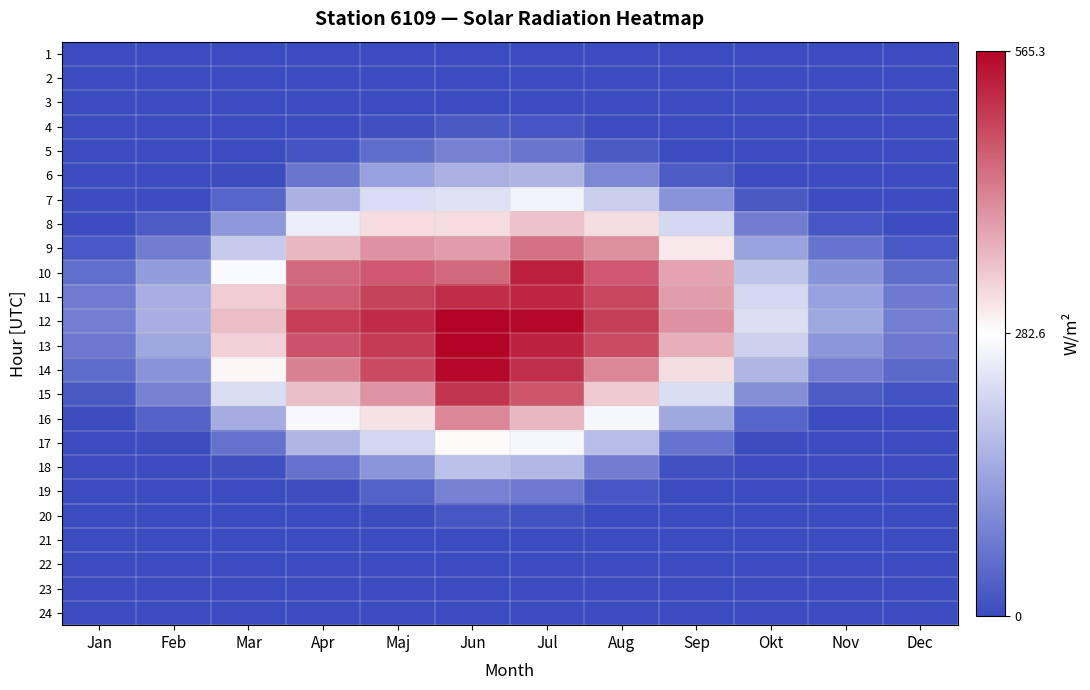

Reading left to right, list all the values displayed in this chart.

1: Jan=0.0	Feb=0.0	Mar=0.0	Apr=0.0	Maj=0.0	Jun=0.0	Jul=0.0	Aug=0.0	Sep=0.0	Okt=0.0	Nov=0.0	Dec=0.0
2: Jan=0.0	Feb=0.0	Mar=0.0	Apr=0.0	Maj=0.0	Jun=0.0	Jul=0.0	Aug=0.0	Sep=0.0	Okt=0.0	Nov=0.0	Dec=0.0
3: Jan=0.0	Feb=0.0	Mar=0.0	Apr=0.0	Maj=0.0	Jun=0.9	Jul=0.3	Aug=0.0	Sep=0.0	Okt=0.0	Nov=0.0	Dec=0.0
4: Jan=0.0	Feb=0.0	Mar=0.0	Apr=0.1	Maj=7.3	Jun=23.9	Jul=15.6	Aug=0.9	Sep=0.0	Okt=0.0	Nov=0.0	Dec=0.0
5: Jan=0.0	Feb=0.0	Mar=0.0	Apr=13.4	Maj=53.9	Jun=85.3	Jul=66.6	Aug=24.5	Sep=1.0	Okt=0.0	Nov=0.0	Dec=0.0
6: Jan=0.0	Feb=0.0	Mar=3.8	Apr=66.4	Maj=135.5	Jun=160.8	Jul=167.3	Aug=96.7	Sep=28.5	Okt=1.1	Nov=0.0	Dec=0.0
7: Jan=0.0	Feb=1.7	Mar=39.9	Apr=159.6	Maj=228.6	Jun=238.3	Jul=264.4	Aug=209.7	Sep=112.9	Okt=23.6	Nov=0.5	Dec=0.0
8: Jan=1.1	Feb=27.6	Mar=120.0	Apr=257.1	Maj=321.8	Jun=320.2	Jul=349.8	Aug=319.2	Sep=220.9	Okt=78.3	Nov=18.3	Dec=1.3
9: Jan=21.5	Feb=77.5	Mar=202.2	Apr=363.9	Maj=405.1	Jun=393.4	Jul=442.4	Aug=408.1	Sep=307.9	Okt=138.5	Nov=65.5	Dec=20.7
10: Jan=56.6	Feb=127.5	Mar=275.1	Apr=452.1	Maj=468.2	Jun=451.0	Jul=533.4	Aug=468.4	Sep=386.3	Okt=192.1	Nov=111.8	Dec=54.9
11: Jan=76.6	Feb=156.2	Mar=339.4	Apr=465.0	Maj=494.9	Jun=518.3	Jul=526.3	Aug=487.0	Sep=391.7	Okt=222.2	Nov=135.5	Dec=73.8
12: Jan=79.8	Feb=156.0	Mar=355.9	Apr=499.2	Maj=519.1	Jun=565.3	Jul=559.1	Aug=498.1	Sep=405.3	Okt=233.5	Nov=145.4	Dec=80.0
13: Jan=72.6	Feb=144.3	Mar=334.1	Apr=476.9	Maj=503.1	Jun=564.6	Jul=530.1	Aug=482.1	Sep=371.2	Okt=210.7	Nov=117.8	Dec=70.7
14: Jan=52.4	Feb=113.8	Mar=292.1	Apr=423.7	Maj=485.4	Jun=559.7	Jul=514.6	Aug=415.5	Sep=319.0	Okt=169.9	Nov=81.0	Dec=46.4
15: Jan=24.1	Feb=85.1	Mar=231.4	Apr=355.2	Maj=402.6	Jun=509.0	Jul=472.8	Aug=340.8	Sep=231.4	Okt=107.5	Nov=28.5	Dec=11.8
16: Jan=3.0	Feb=37.7	Mar=152.9	Apr=272.6	Maj=315.0	Jun=416.8	Jul=363.7	Aug=270.7	Sep=146.9	Okt=41.9	Nov=1.8	Dec=0.0
17: Jan=0.0	Feb=3.9	Mar=59.7	Apr=169.2	Maj=219.5	Jun=287.8	Jul=269.6	Aug=180.8	Sep=65.6	Okt=4.4	Nov=0.0	Dec=0.0
18: Jan=0.0	Feb=0.0	Mar=7.6	Apr=61.0	Maj=116.3	Jun=187.3	Jul=171.0	Aug=77.6	Sep=9.9	Okt=0.0	Nov=0.0	Dec=0.0
19: Jan=0.0	Feb=0.0	Mar=0.0	Apr=6.5	Maj=37.3	Jun=85.0	Jul=74.9	Aug=18.4	Sep=0.0	Okt=0.0	Nov=0.0	Dec=0.0
20: Jan=0.0	Feb=0.0	Mar=0.0	Apr=0.0	Maj=3.2	Jun=18.6	Jul=13.0	Aug=0.7	Sep=0.0	Okt=0.0	Nov=0.0	Dec=0.0
21: Jan=0.0	Feb=0.0	Mar=0.0	Apr=0.0	Maj=0.0	Jun=0.7	Jul=0.2	Aug=0.0	Sep=0.0	Okt=0.0	Nov=0.0	Dec=0.0
22: Jan=0.0	Feb=0.0	Mar=0.0	Apr=0.0	Maj=0.0	Jun=0.0	Jul=0.0	Aug=0.0	Sep=0.0	Okt=0.0	Nov=0.0	Dec=0.0
23: Jan=0.0	Feb=0.0	Mar=0.0	Apr=0.0	Maj=0.0	Jun=0.0	Jul=0.0	Aug=0.0	Sep=0.0	Okt=0.0	Nov=0.0	Dec=0.0
24: Jan=0.0	Feb=0.0	Mar=0.0	Apr=0.0	Maj=0.0	Jun=0.0	Jul=0.0	Aug=0.0	Sep=0.0	Okt=0.0	Nov=0.0	Dec=0.0